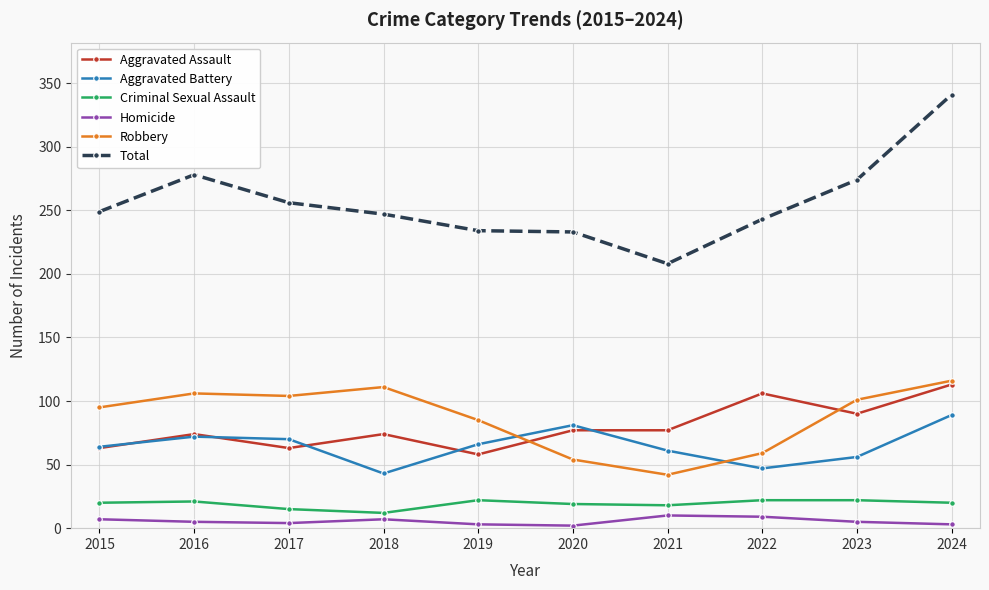

The Aggravated Assault series shows 18 at 2021. True or false?

False